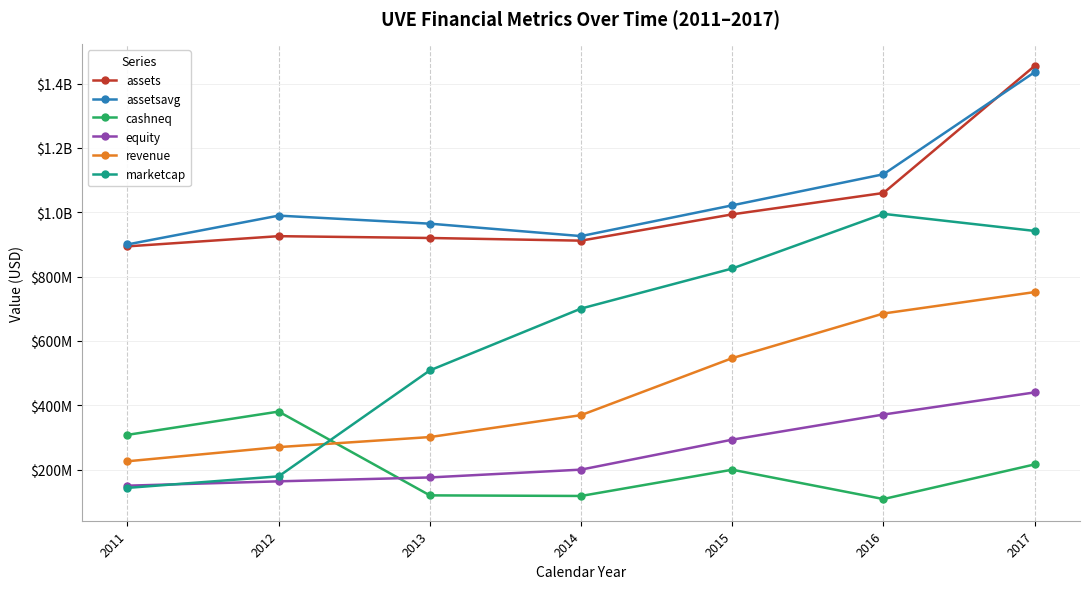

Reading right to left, extract all data points from this chart.

assets: 1454999000	1060007000	993548000	911774000	920090000	925735000	894026000
assetsavg: 1435639500	1118183500	1021609500	925968250	964589000	989619000	900040000
cashneq: 216121000	108365000	199649000	118032000	119875000	380401000	307997000
equity: 439988000	371190000	293092000	199916000	175609000	163514000	150005000
revenue: 751916000	685289000	546544000	369276000	301159000	269939000	225861000
marketcap: 942023926	995092917	825214467	700657000	508409770	179015102	143174113